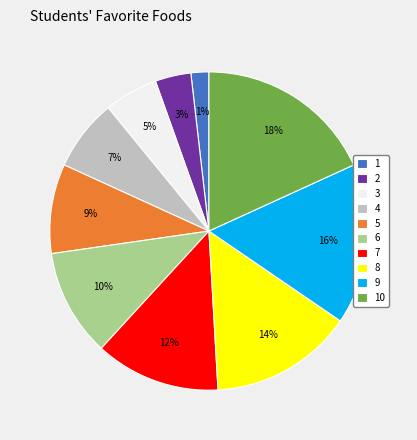

To the nearest percent, what is the difference between the 4 and 5 slice percentages?

2%